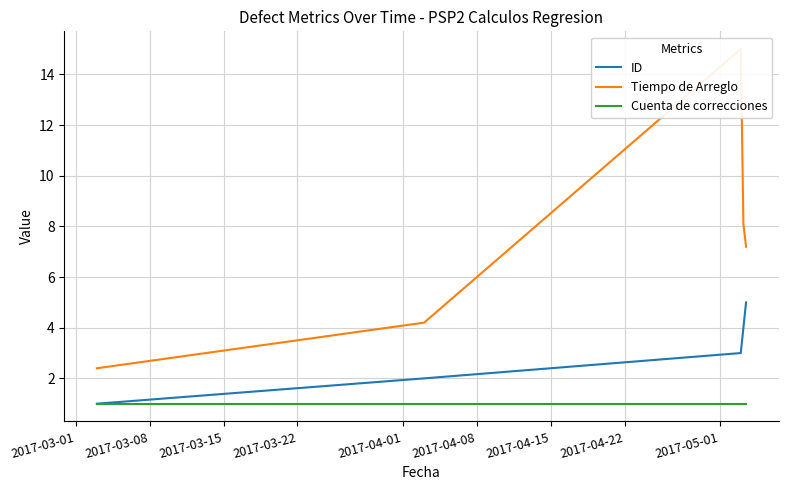

List the series in order of their overall mean, highest first.

Tiempo de Arreglo, ID, Cuenta de correcciones